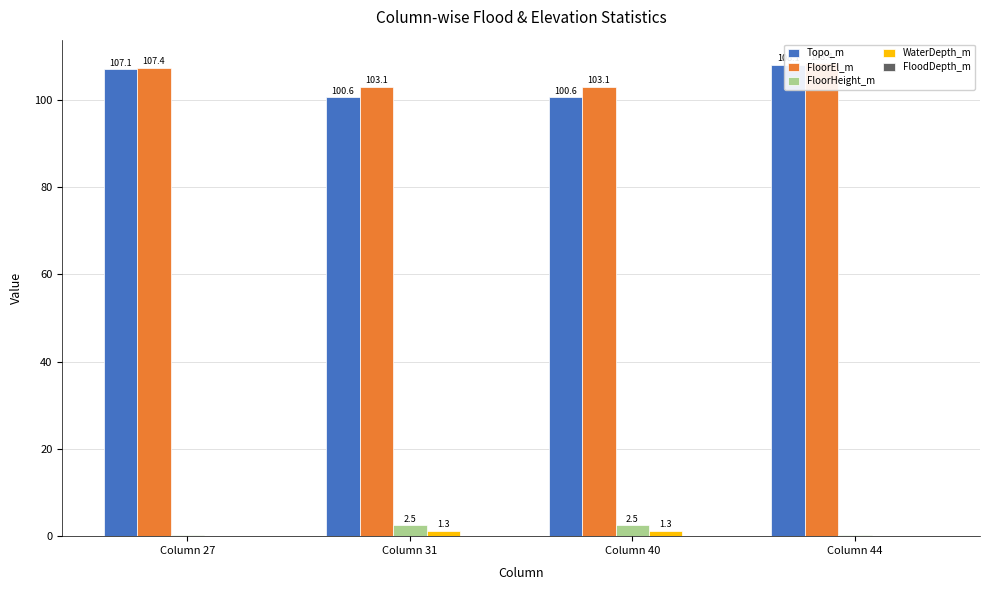

How many distinct data groups are displayed?

5